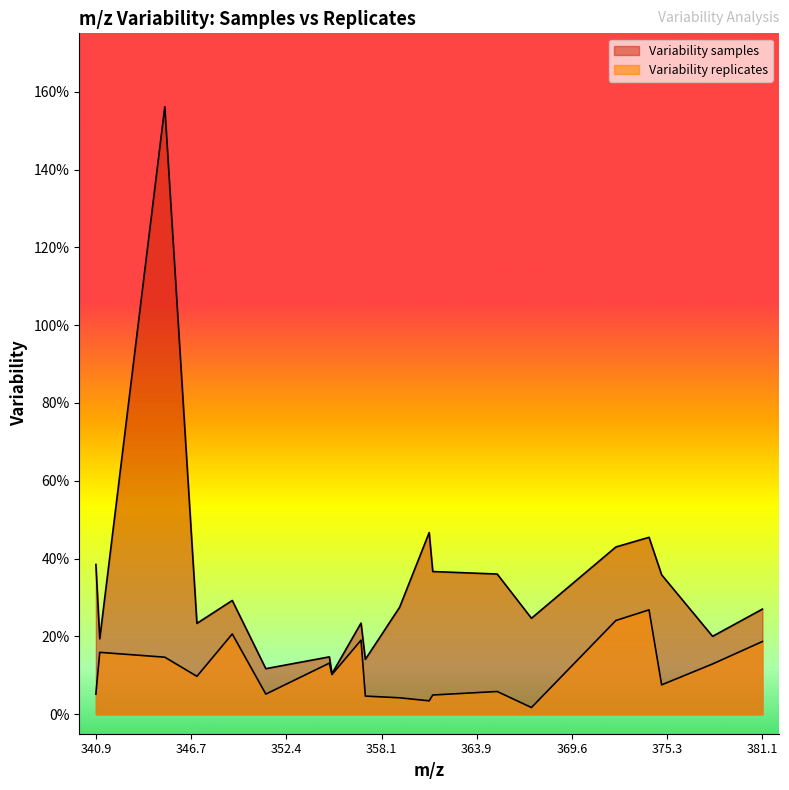

What are all the series names shown in the legend?

Variability samples, Variability replicates